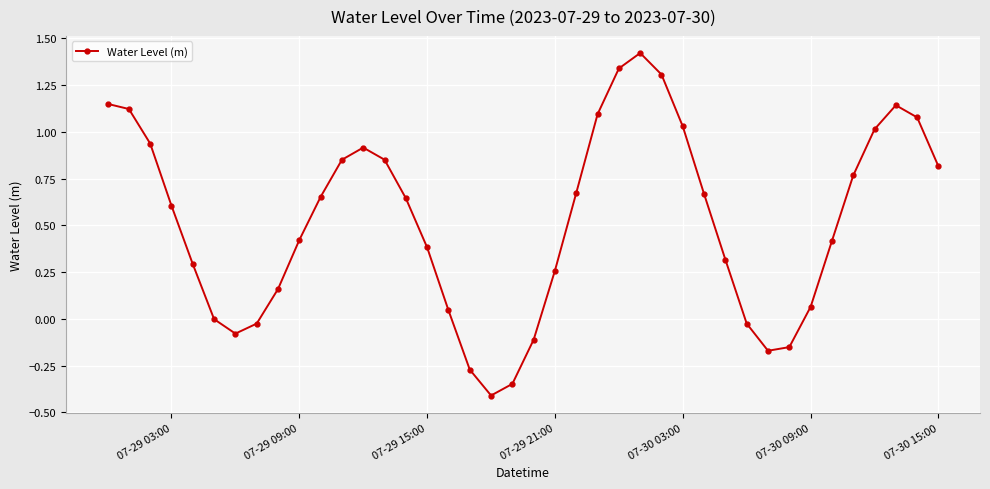

What is the minimum value shown in the chart?

-0.4